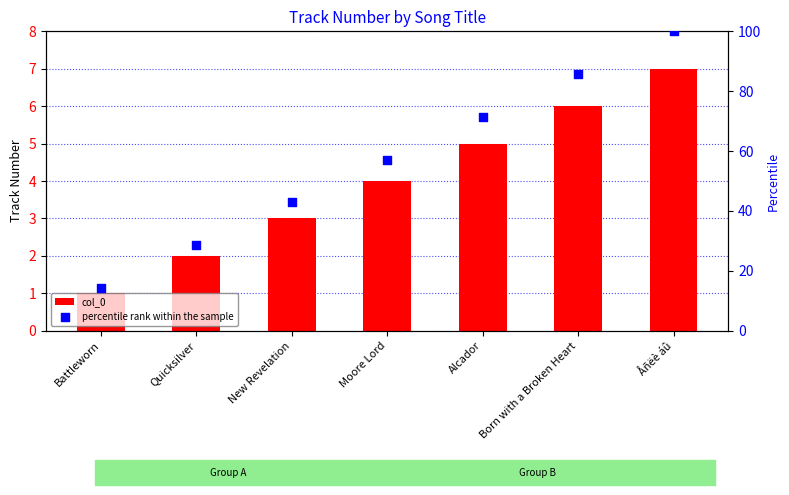

Is the value of col_0 at Moore Lord greater than the value of percentile rank within the sample at New Revelation?

No